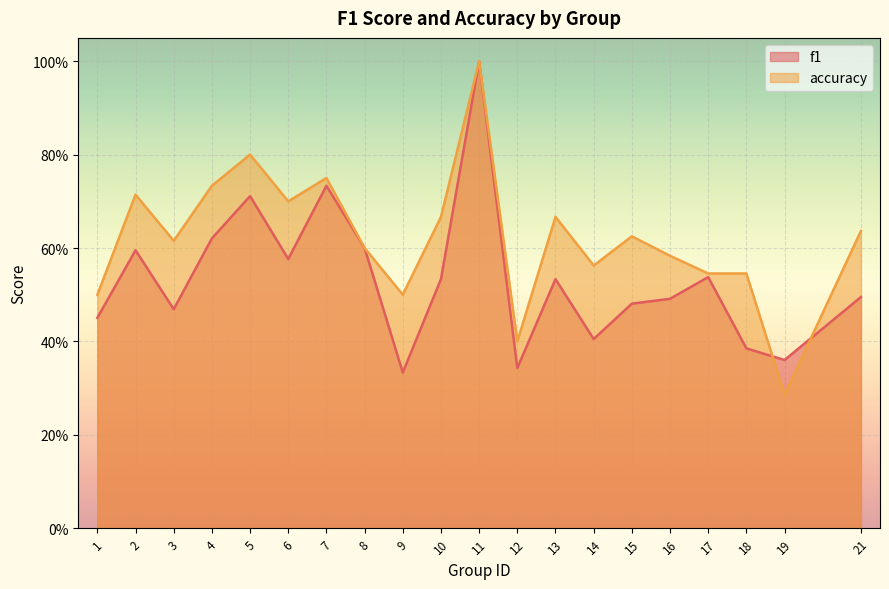

How many lines are shown in the chart?

2